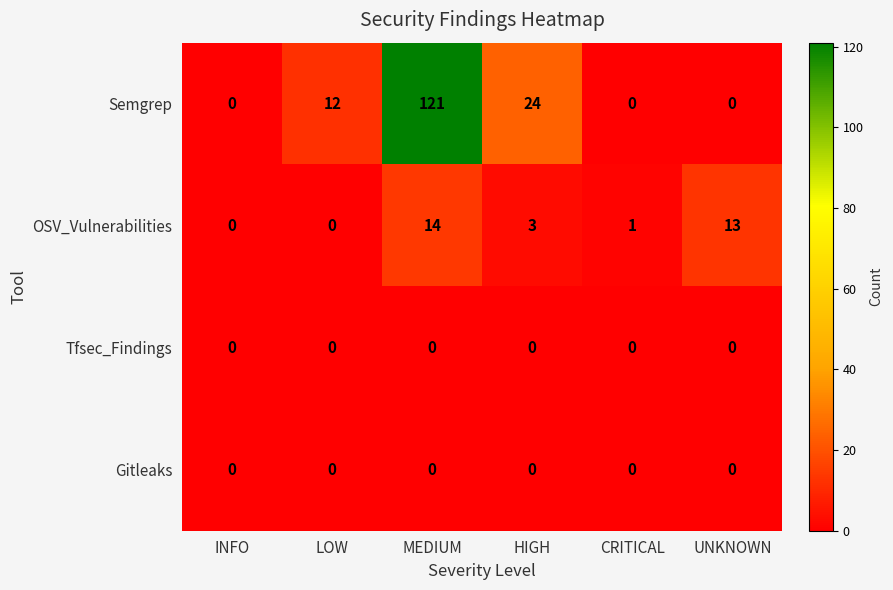

What is the total value across all series at CRITICAL?

1